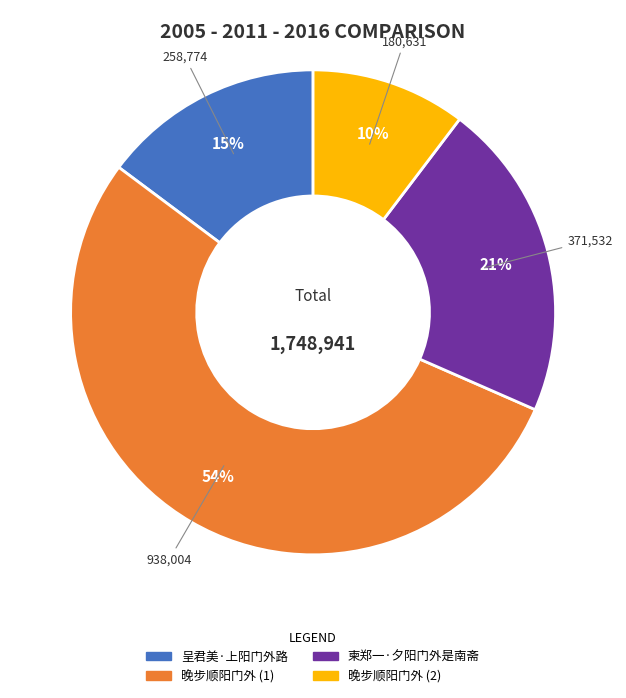

Is there a majority slice in this chart?

Yes